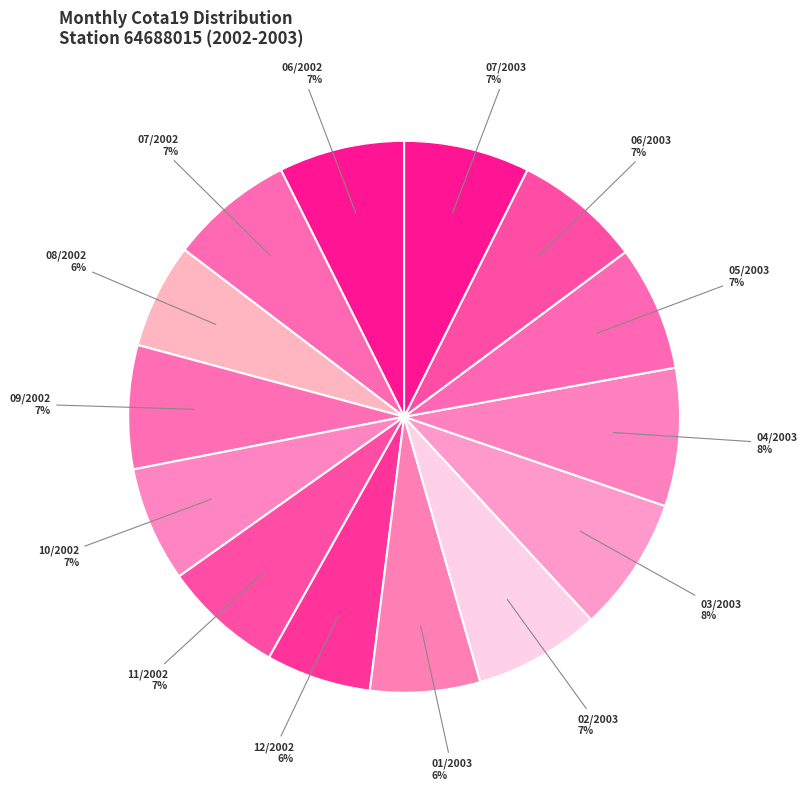

Does any single category account for the majority?

No